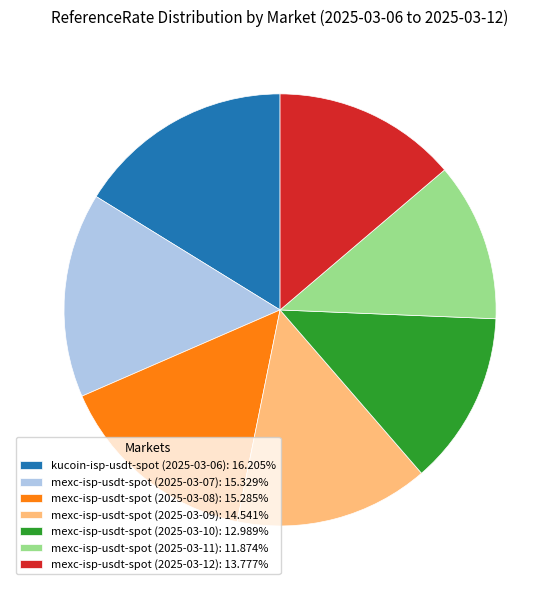

Do mexc-isp-usdt-spot (2025-03-11): 11.874% and mexc-isp-usdt-spot (2025-03-10): 12.989% together represent more than half of the pie?

No